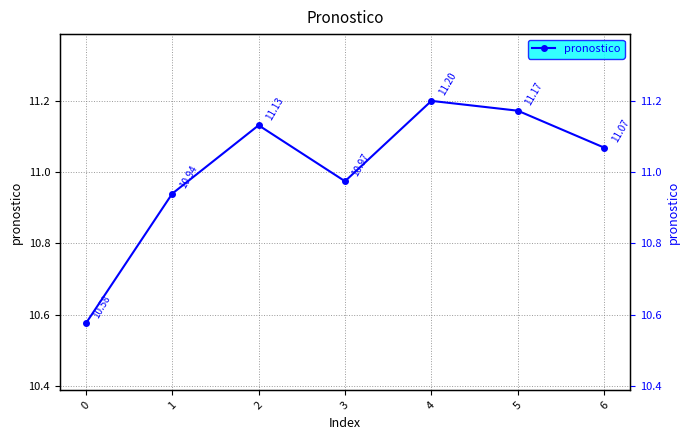

What is the minimum value shown in the chart?

10.6